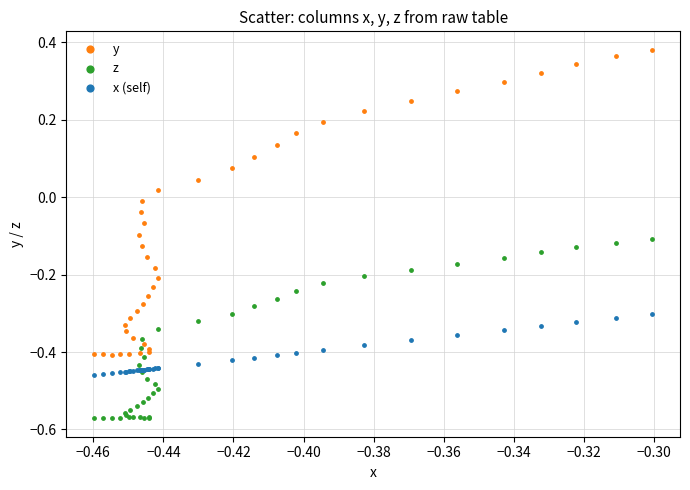

Which series has the widest spread of Y values?

y